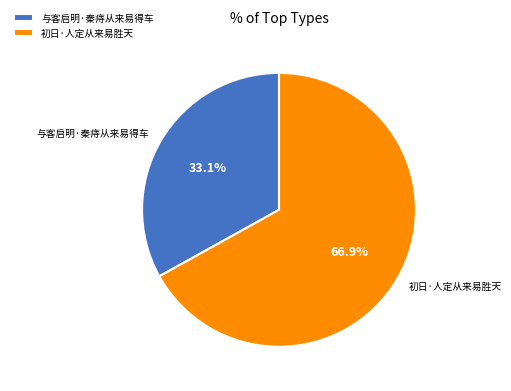

The 与客启明·秦痔从来易得车 slice represents 47% of the pie. True or false?

False